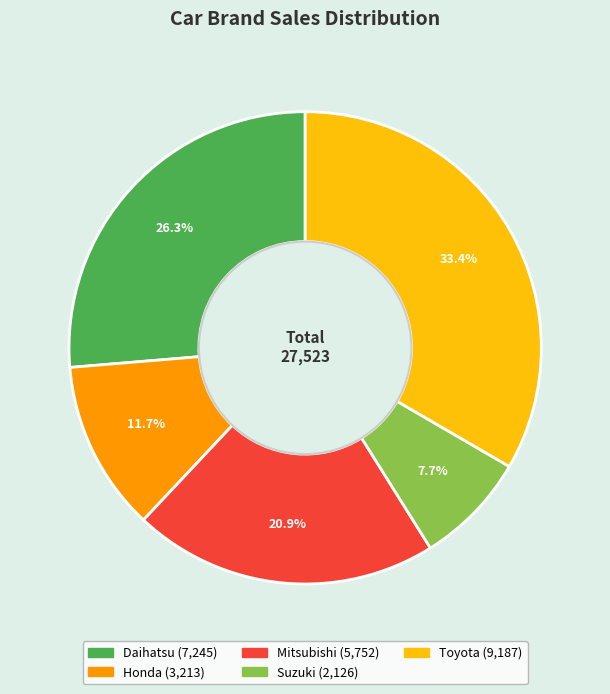

Combined, do Mitsubishi and Toyota account for over 50%?

Yes